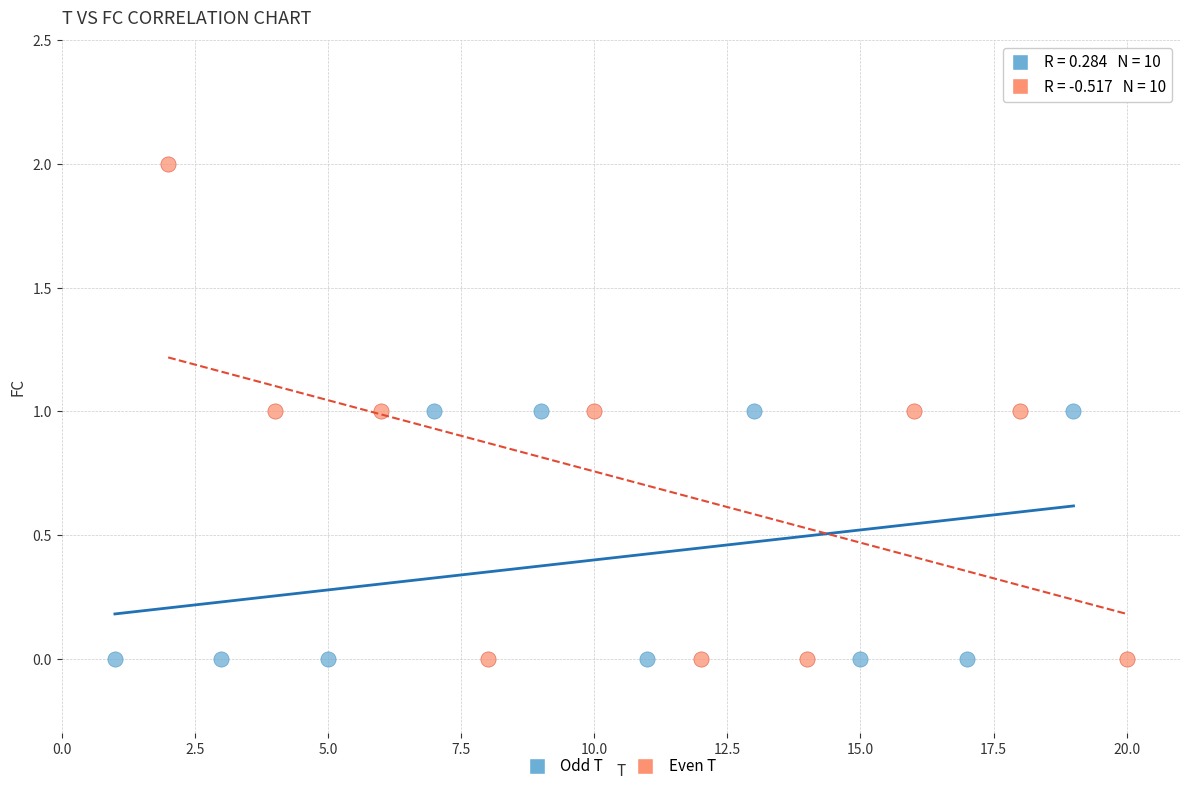

Which series has the widest spread of Y values?

Even T